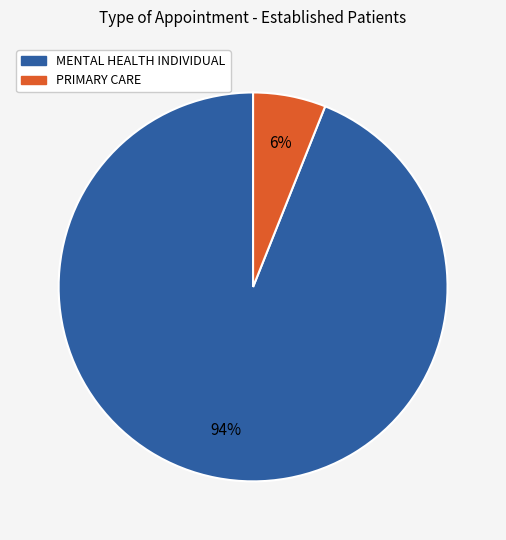

How many segments does this pie chart have?

2